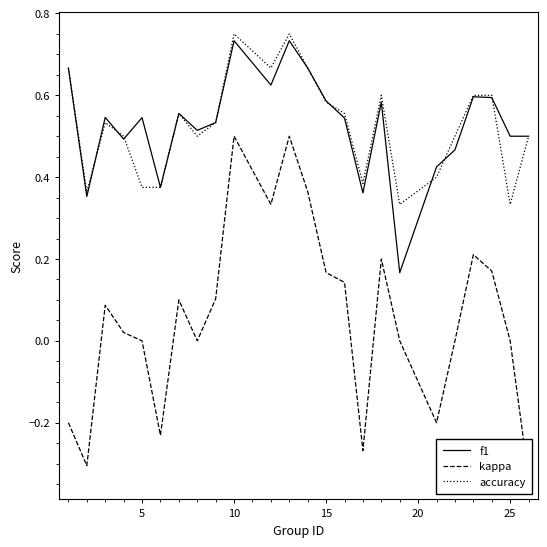

What is the value of the f1 point at the 19th from the left?

0.4